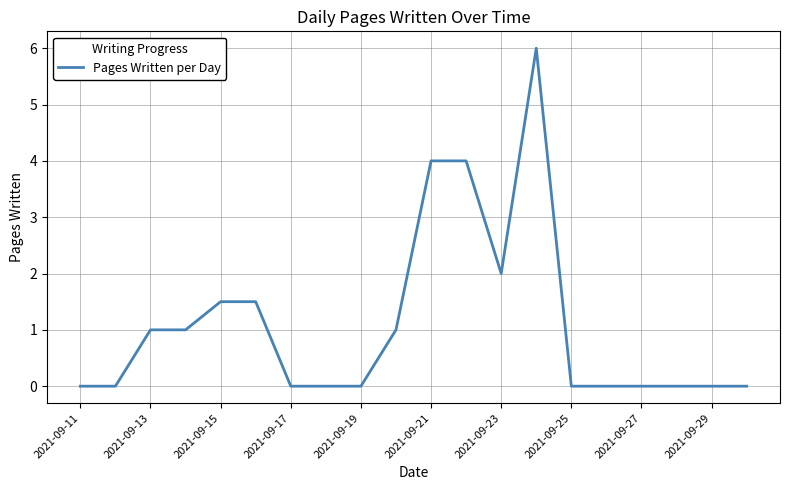

What is the average value?

1.1